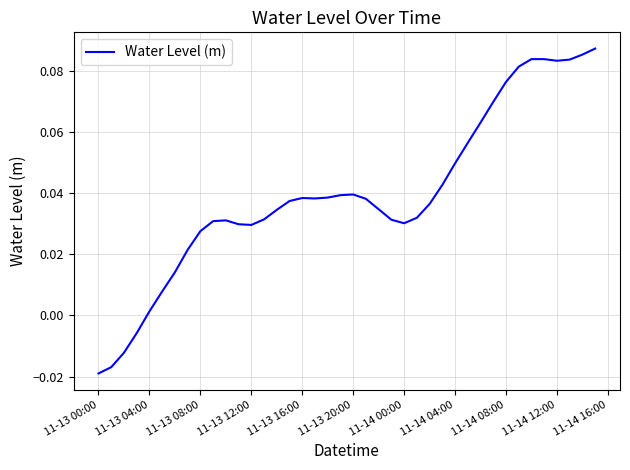

How many lines are shown in the chart?

1